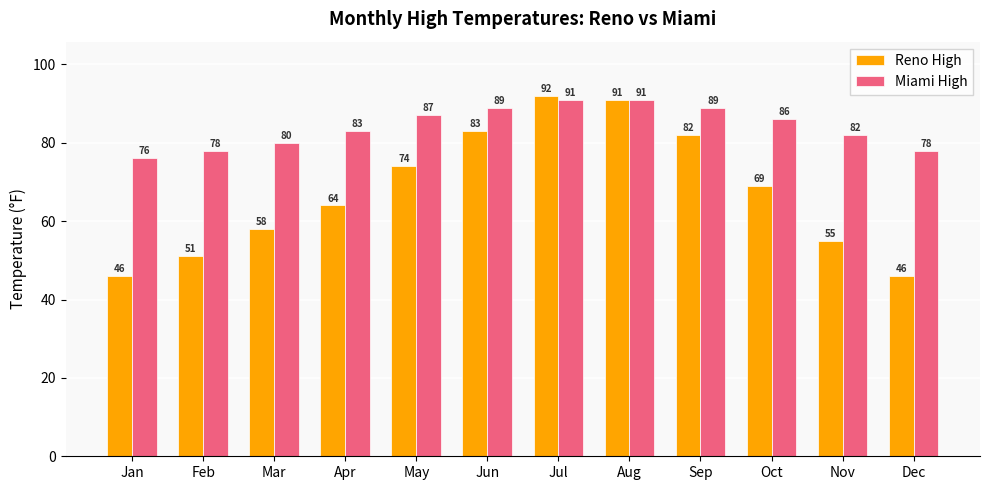

What is the total value across all series at Nov?

137